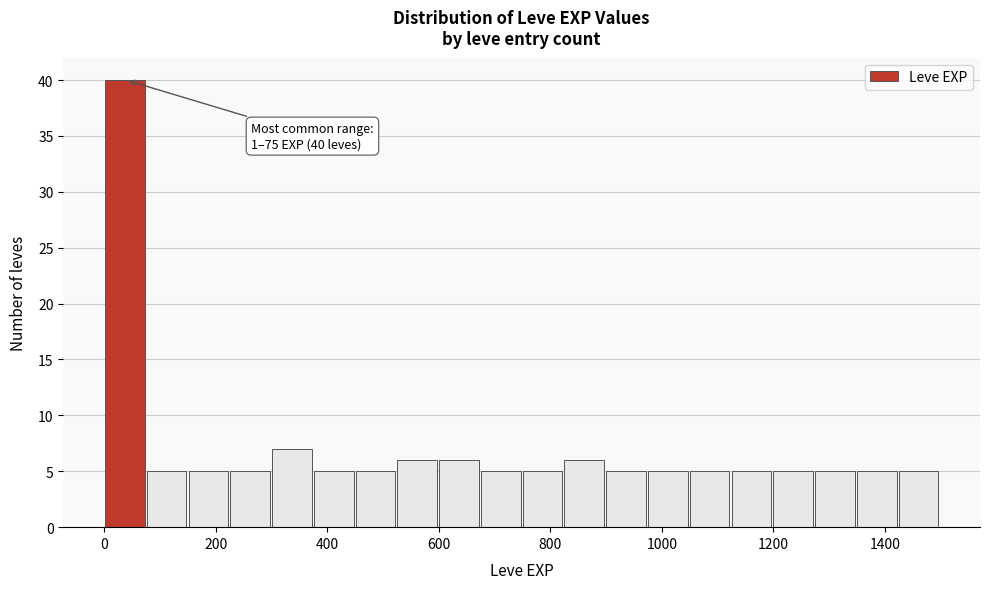

Read against the x-axis, roughly where is the centre of the tallest bar?

40